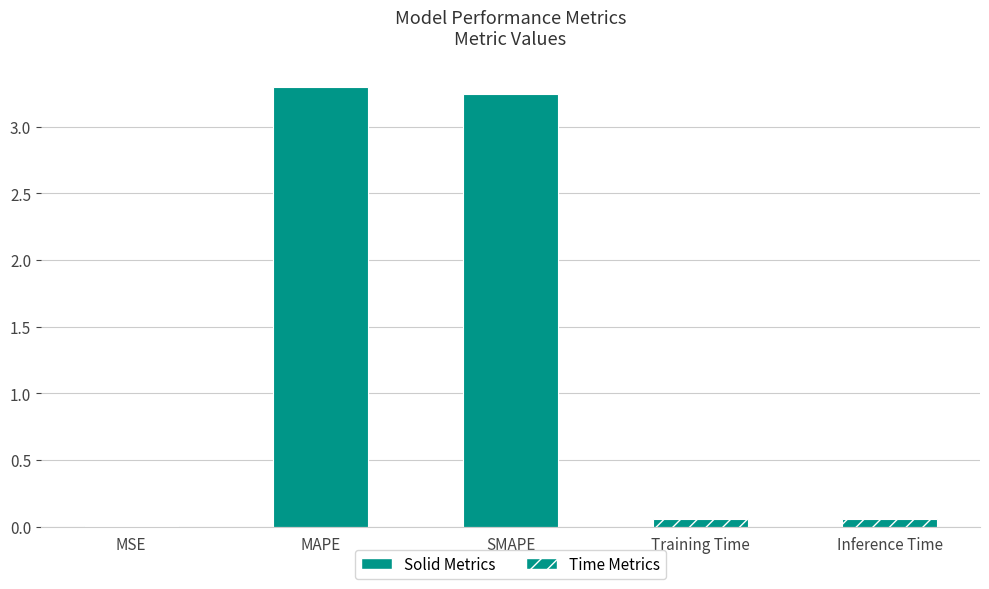

Reading left to right, what are all the values shown in this chart?

MSE=0.0	MAPE=3.3	SMAPE=3.2	Training Time=0.1	Inference Time=0.1